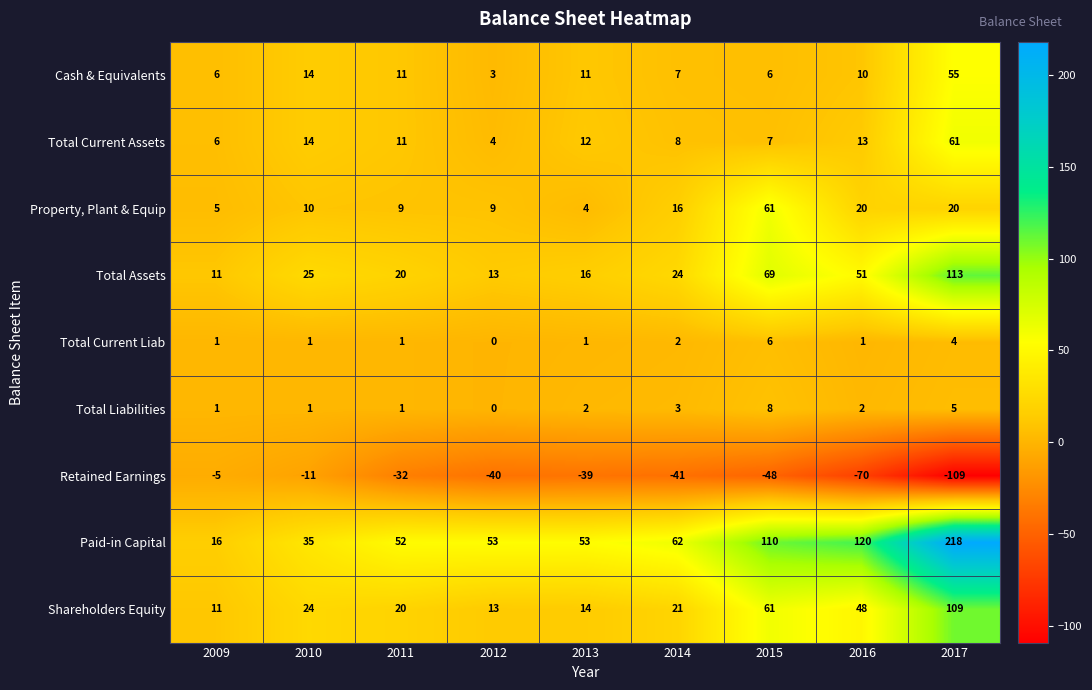

The Total Current Liab series shows 2 at 2016. True or false?

False